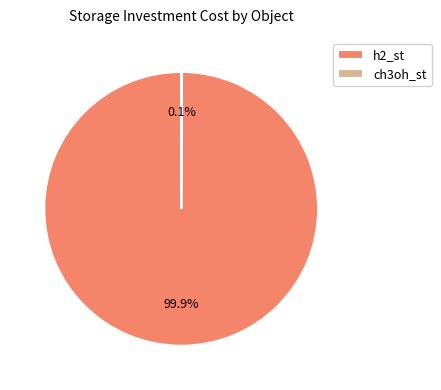

To the nearest percent, what is the average slice percentage?

50%